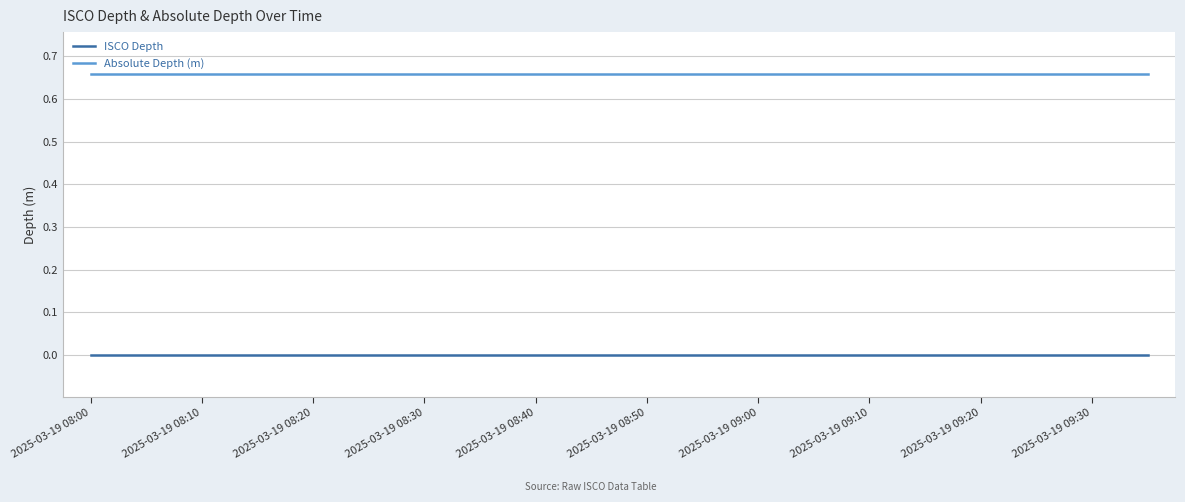

How many lines are shown in the chart?

2